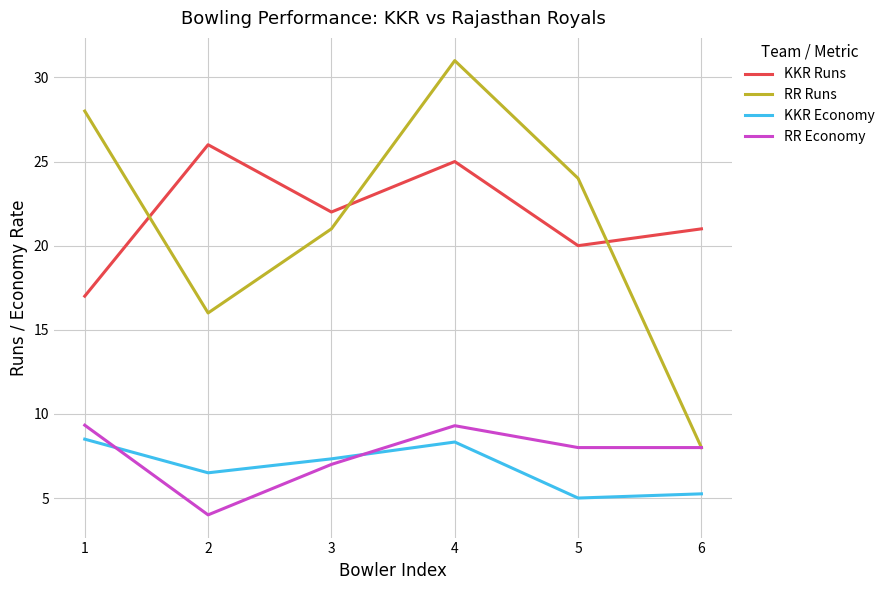

What are all the series names shown in the legend?

KKR Runs, RR Runs, KKR Economy, RR Economy